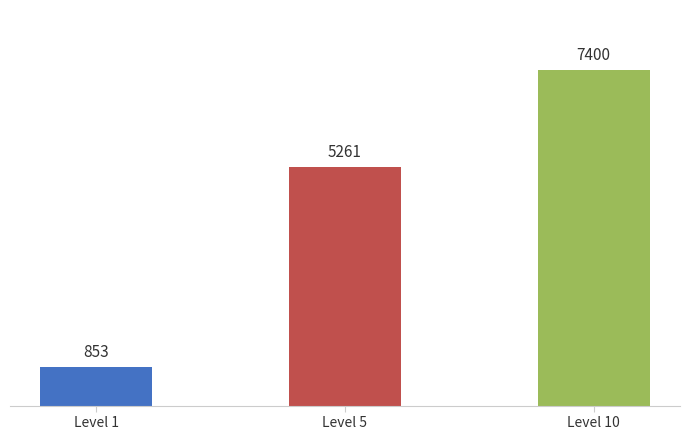

The value at Leather is 541. True or false?

False